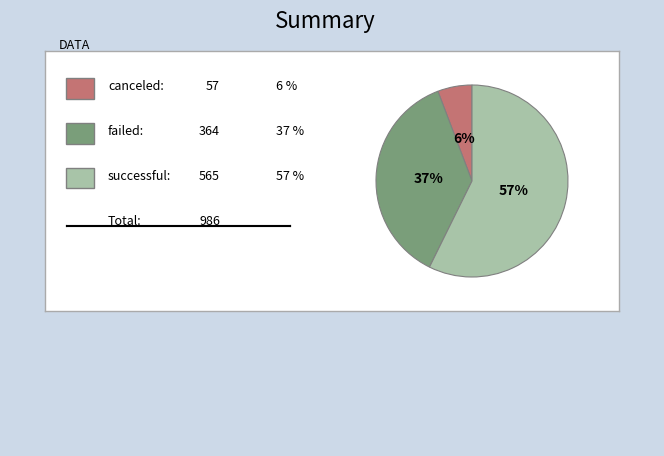

Is there any slice that represents more than half of the pie?

Yes